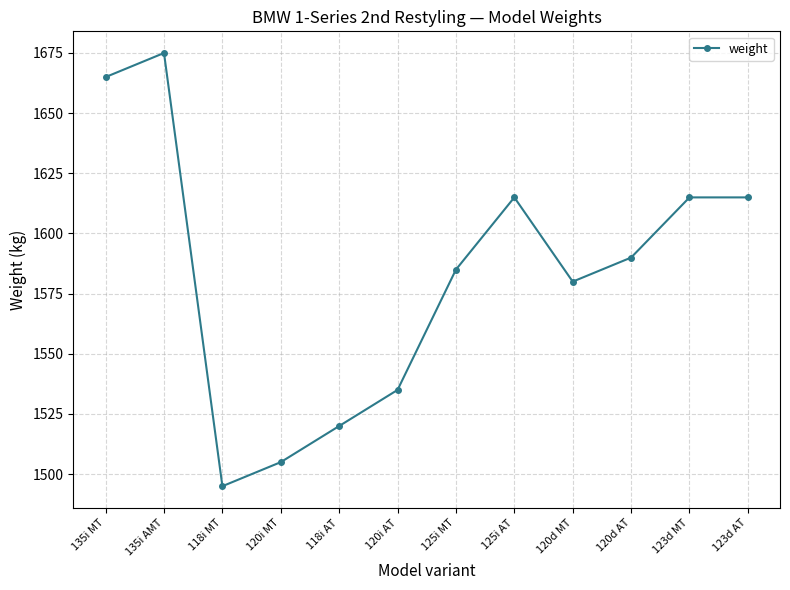

What is the ratio of the value at 125i AT to the value at 120i AT?

1.1